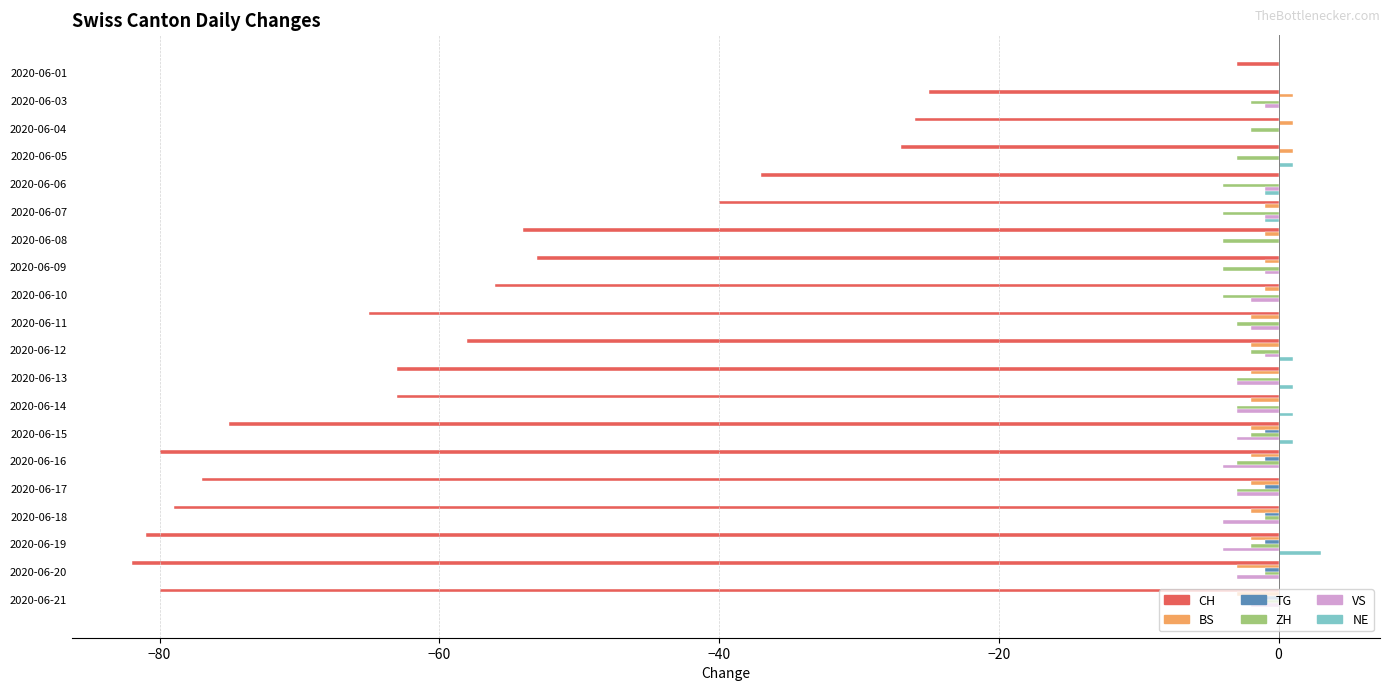

How many data points in ZH are above -3?

9